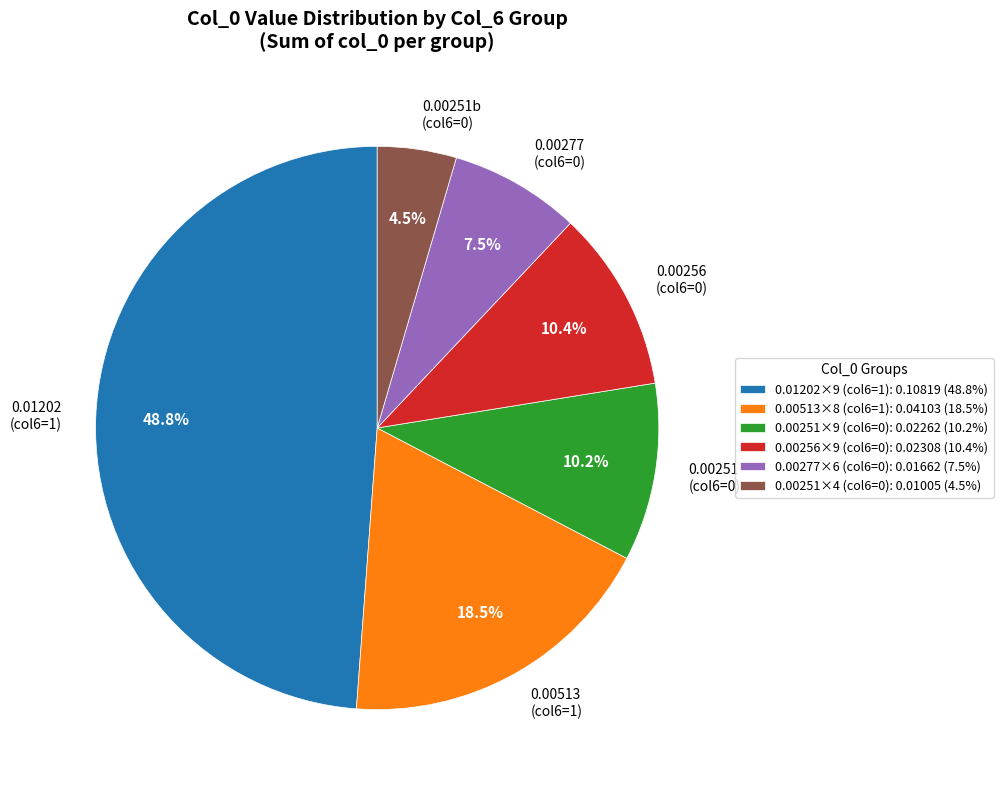

Does any single category account for the majority?

No